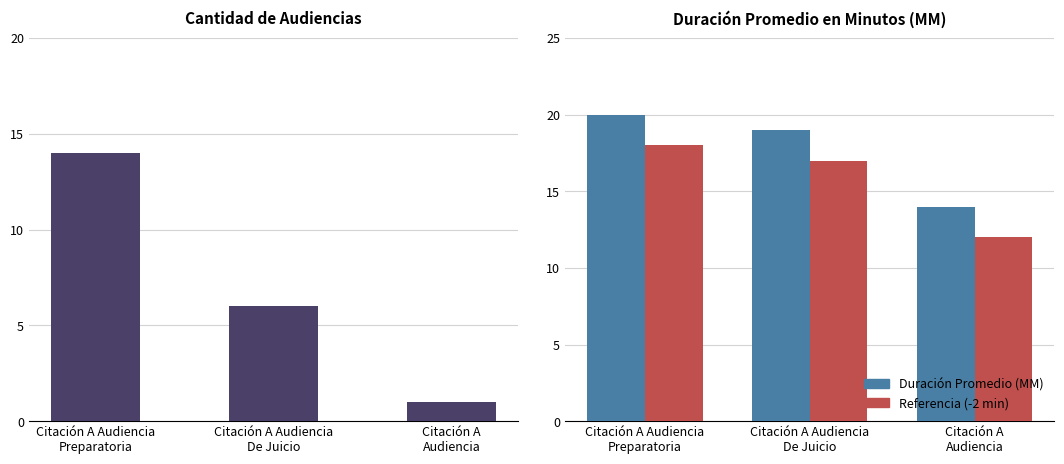

Reading left to right, list all the values displayed in this chart.

Cantidad de Audiencias: 14	6	1
Duración (Min): 20	19	14
Duración -2 (Ref): 18	17	12